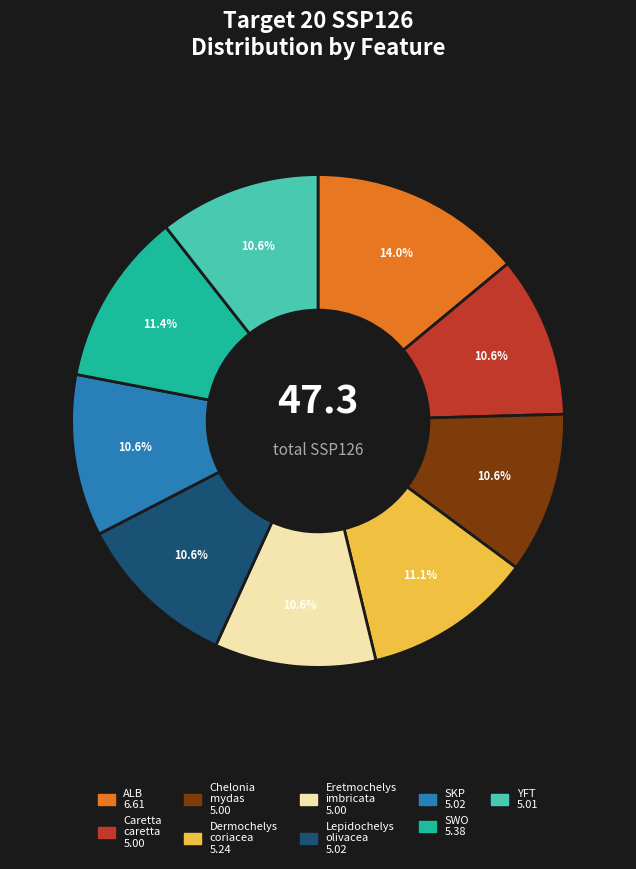

Is there any slice that represents more than half of the pie?

No